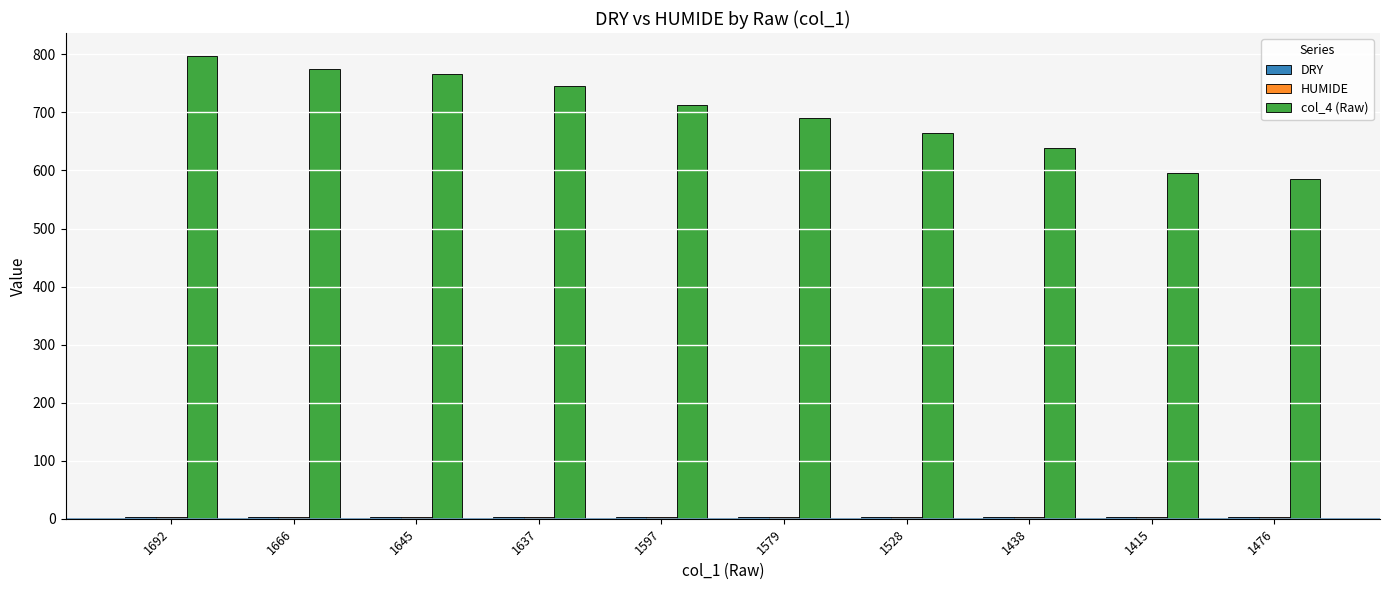

How many categories are shown in the chart?

10